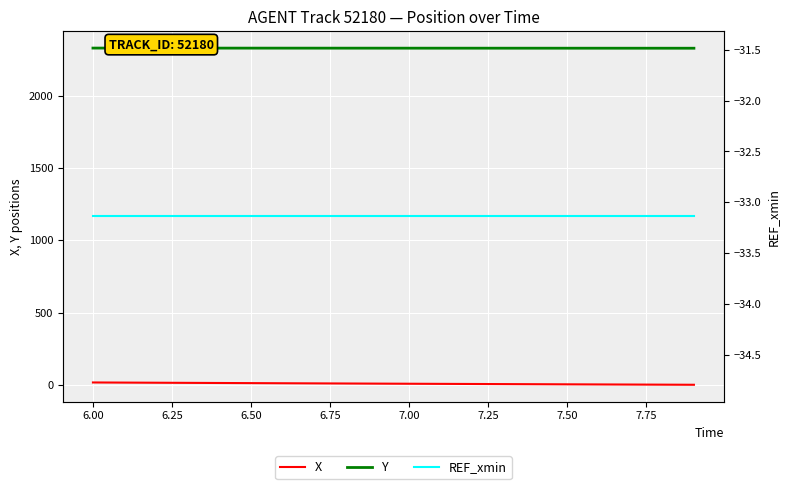

Reading left to right, transcribe all the data shown in this chart.

X: 17.2	16.3	15.3	14.4	13.5	12.6	11.8	10.9	10.0	9.2	8.3	7.5	6.7	5.9	5.1	4.3	3.6	2.8	2.0	1.3
Y: 2327.9	2327.8	2327.7	2327.7	2327.6	2327.5	2327.4	2327.4	2327.3	2327.3	2327.2	2327.2	2327.1	2327.1	2327.0	2327.0	2326.9	2326.9	2326.9	2326.8
REF_xmin: -33.1	-33.1	-33.1	-33.1	-33.1	-33.1	-33.1	-33.1	-33.1	-33.1	-33.1	-33.1	-33.1	-33.1	-33.1	-33.1	-33.1	-33.1	-33.1	-33.1